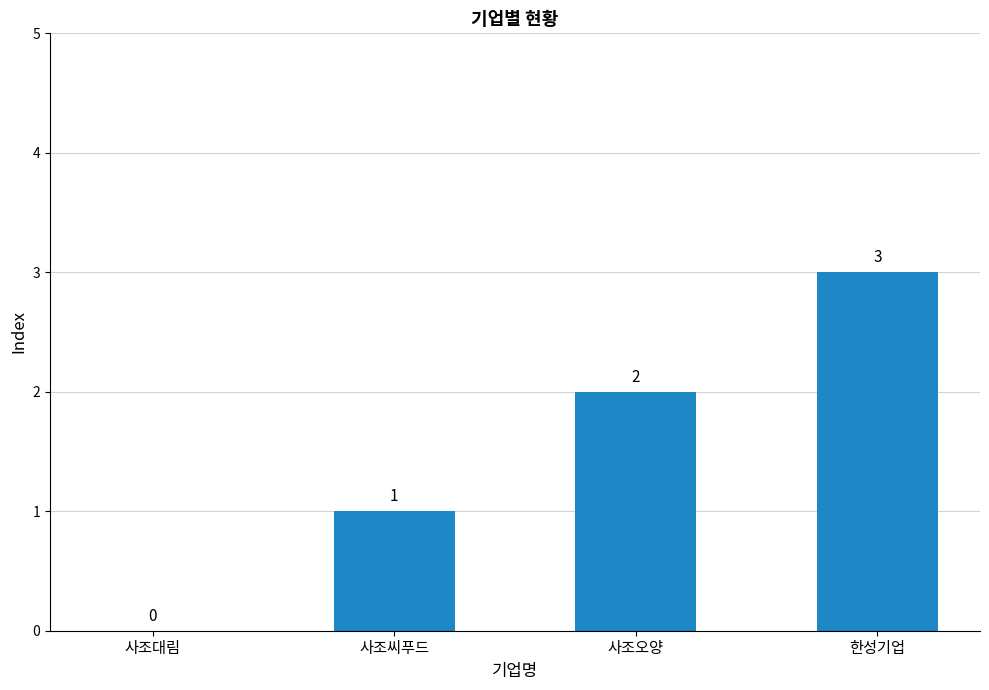

The value at 사조오양 is 2. True or false?

True